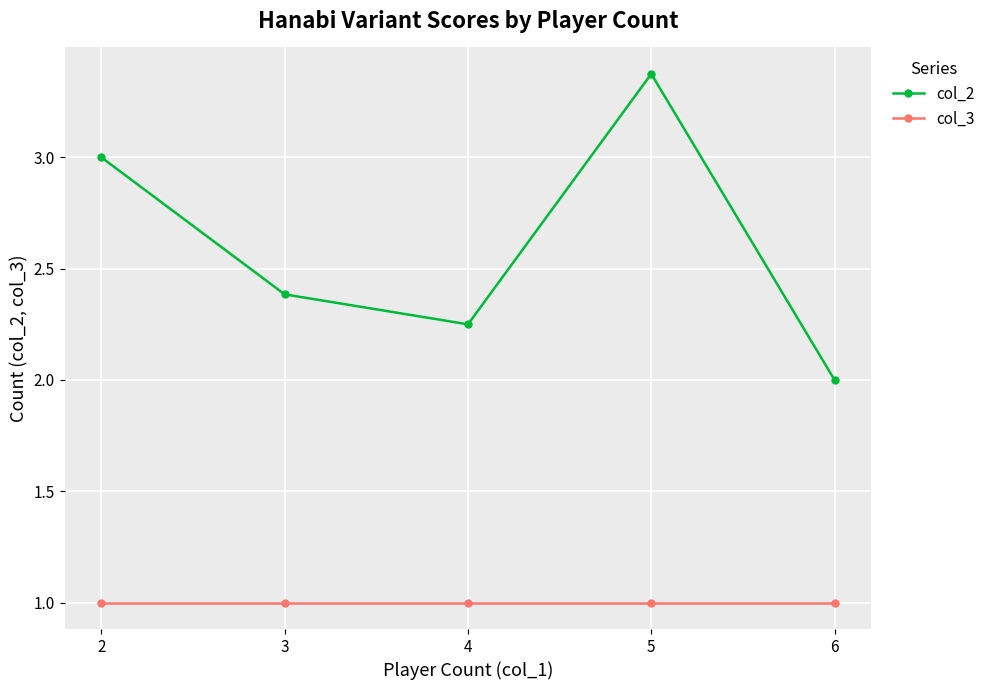

What is the sum of the col_2 values at 2 and 5?

6.4